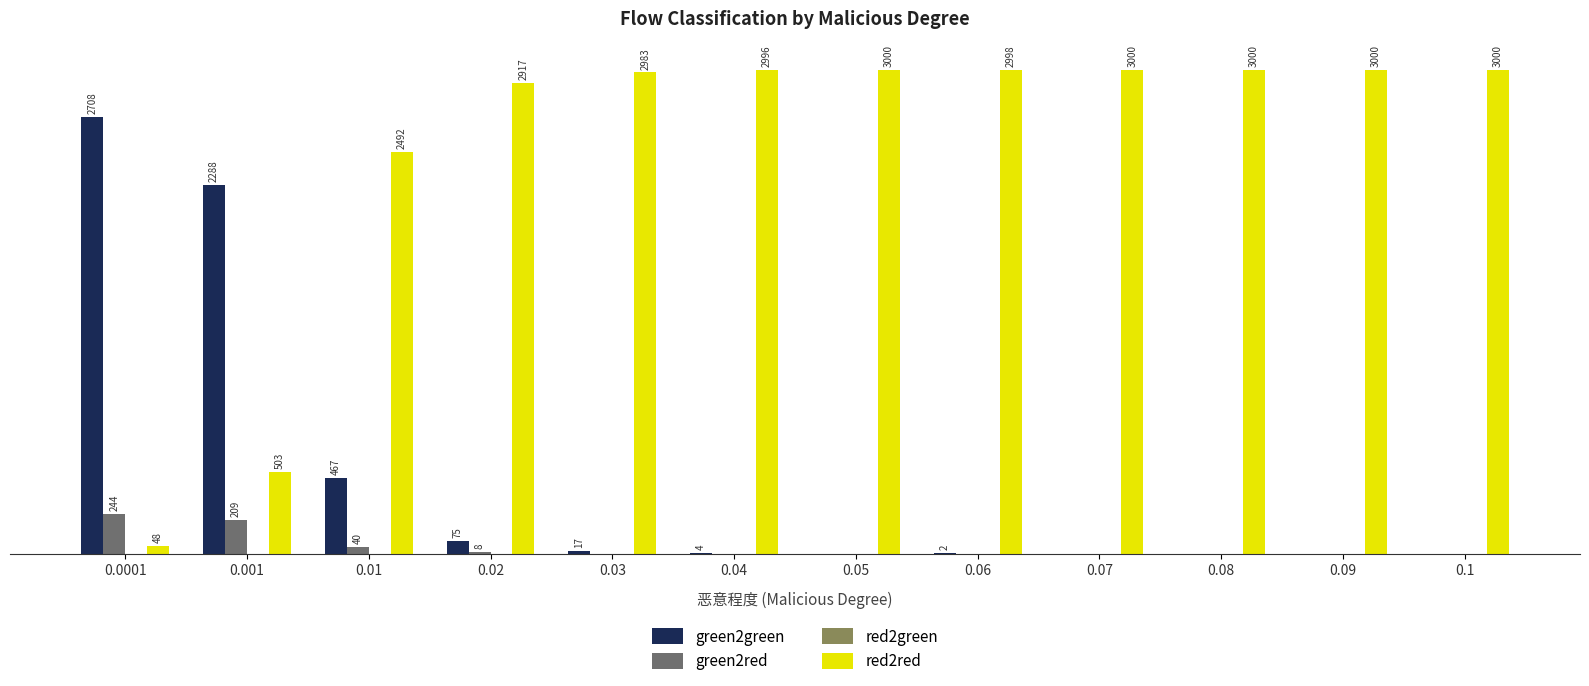

Which series changed the most between 0.01 and 0.03?

red2red